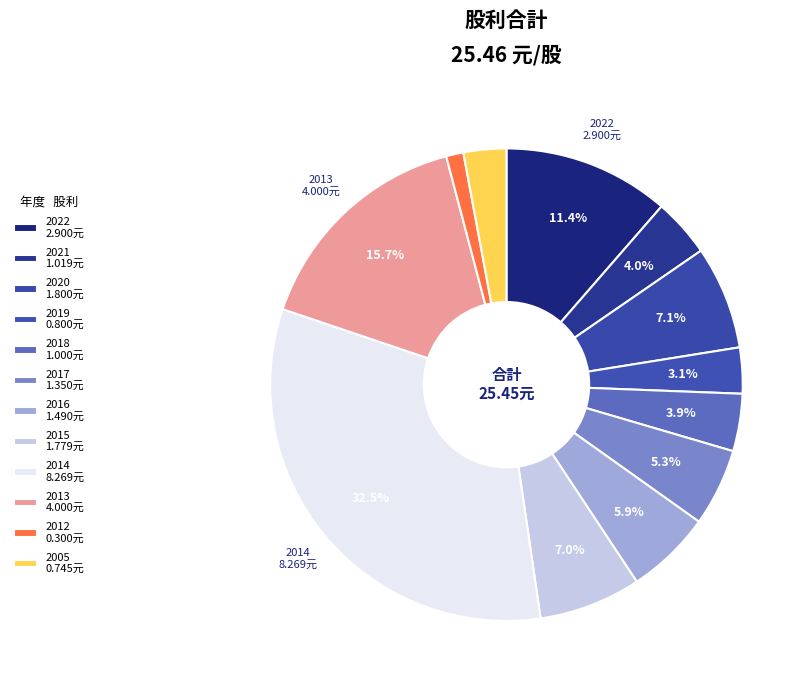

Count the number of slices in the pie.

12